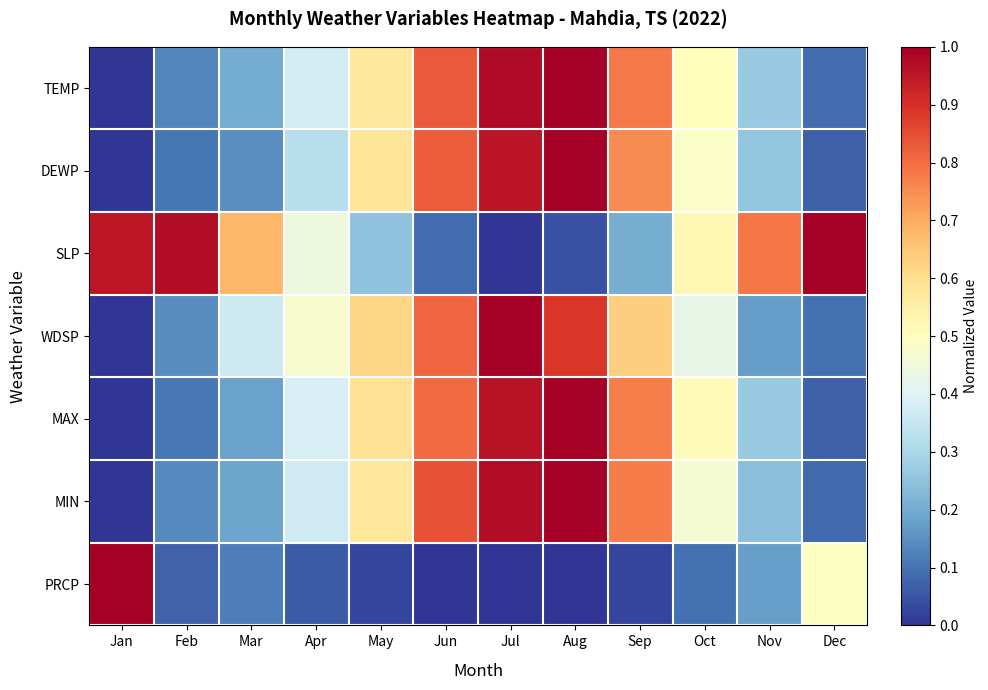

What is the difference between the highest and lowest values at Jul?

1.0